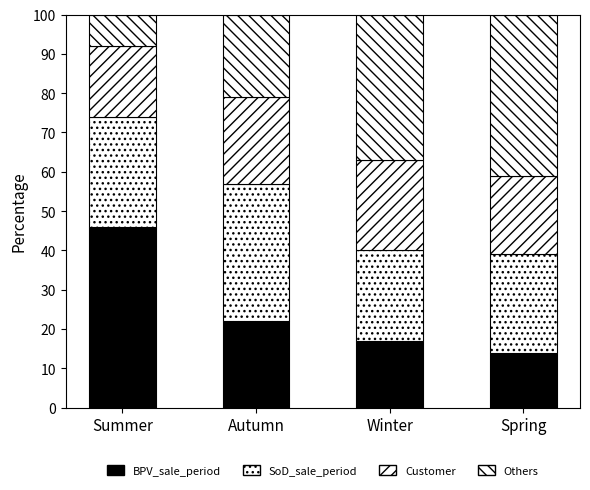

Are the bars grouped side by side (vs. stacked)?

No